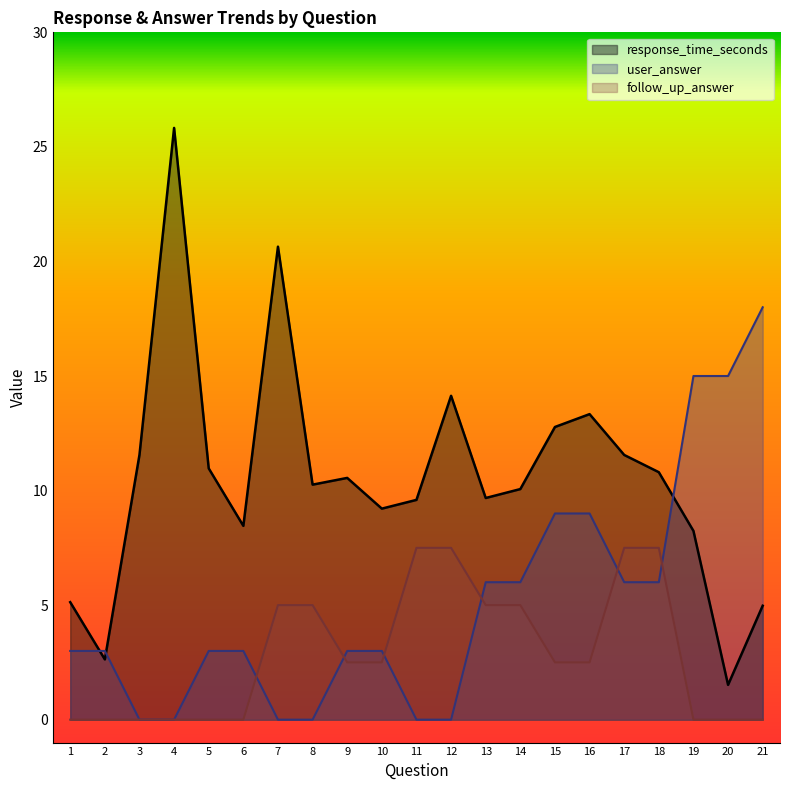

At which category does the chart reach its peak across all series?

4